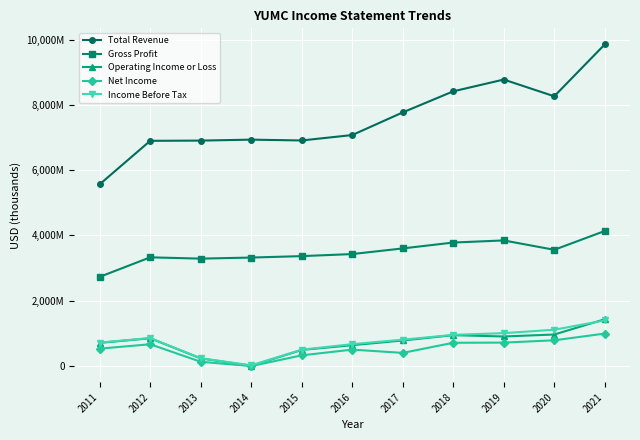

True or false: Income Before Tax and Net Income cross at least once.

False